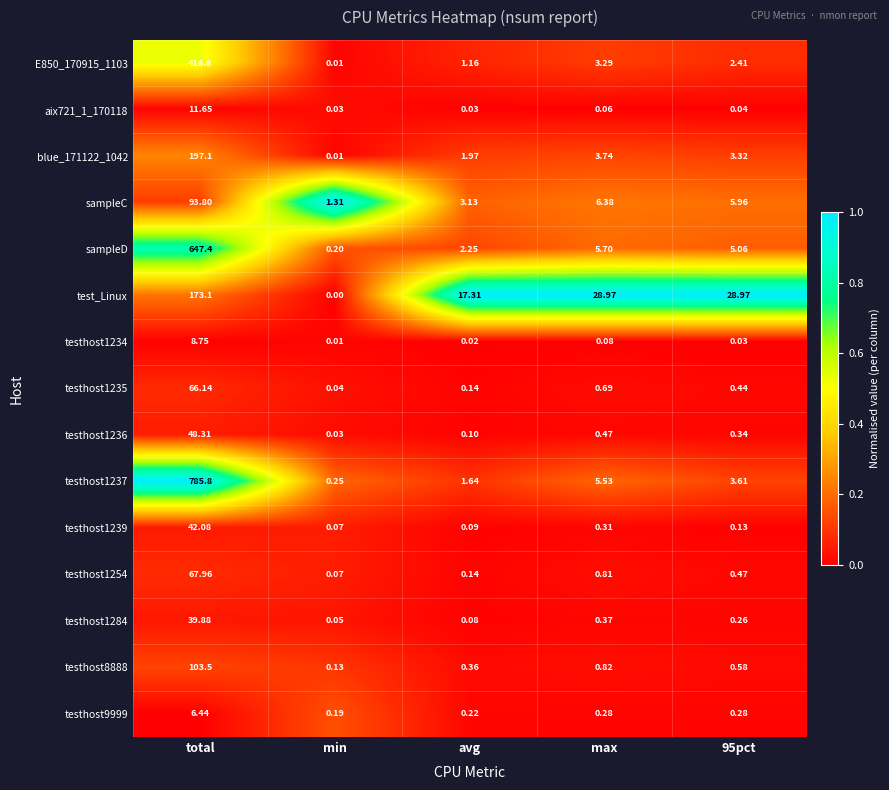

What is the difference between the highest and lowest values at max?

28.9